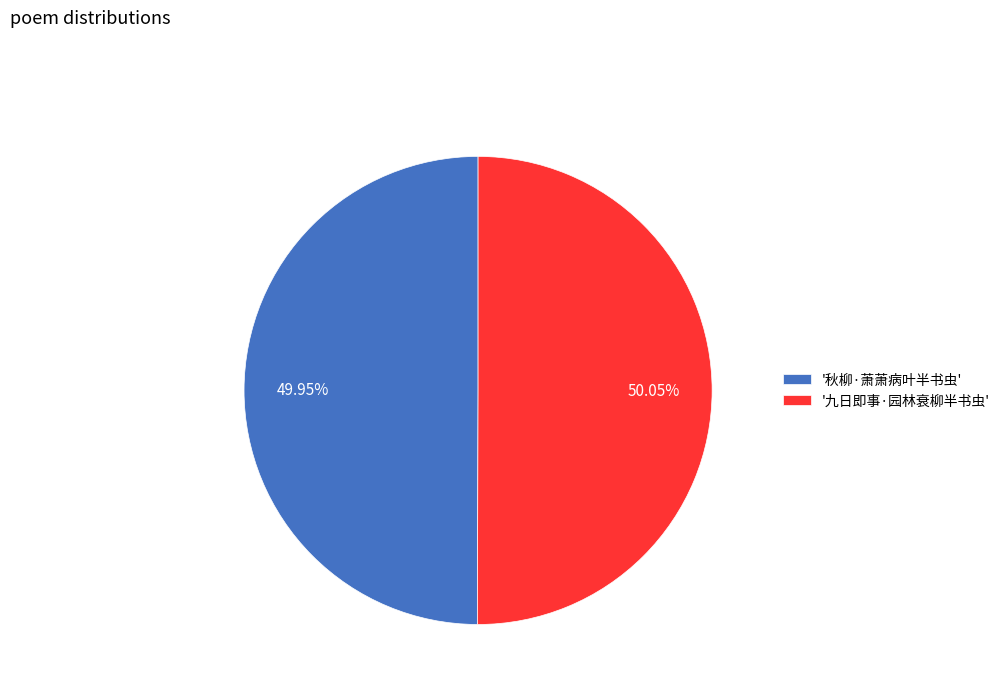

Do '秋柳·萧萧病叶半书虫' and '九日即事·园林衰柳半书虫' together represent more than half of the pie?

Yes